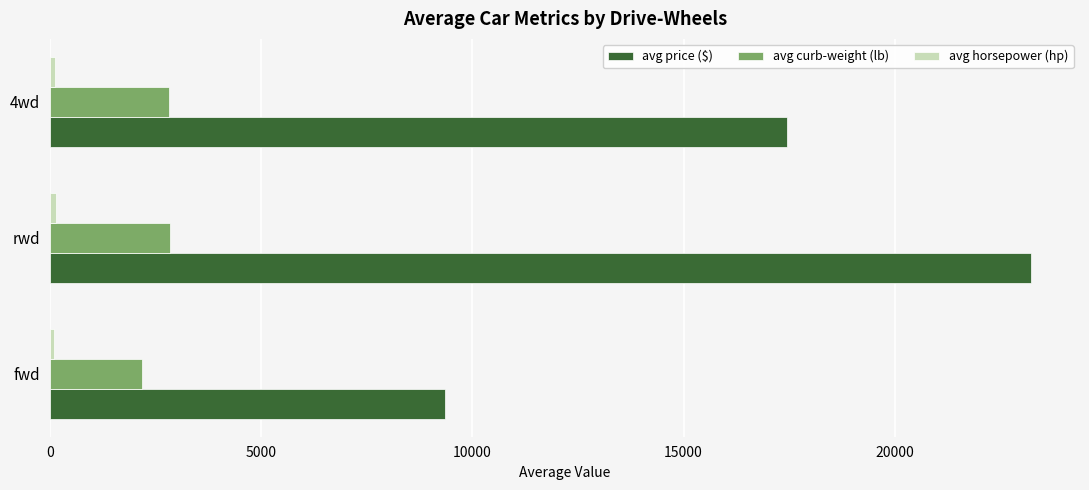

True or false: avg price ($) has a value of 13553.7 at rwd.

False